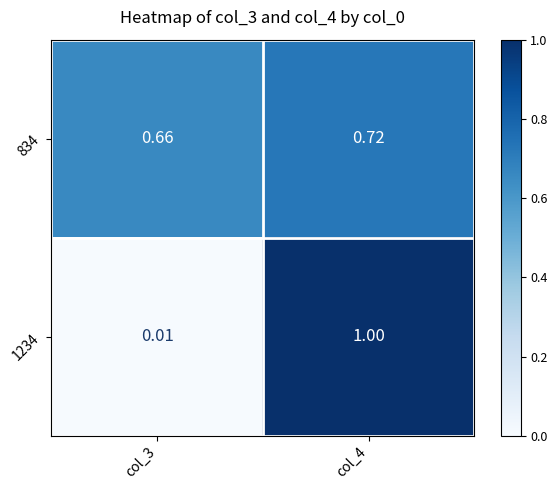

Is the value of 834 at col_4 greater than the value of 1234 at col_3?

Yes